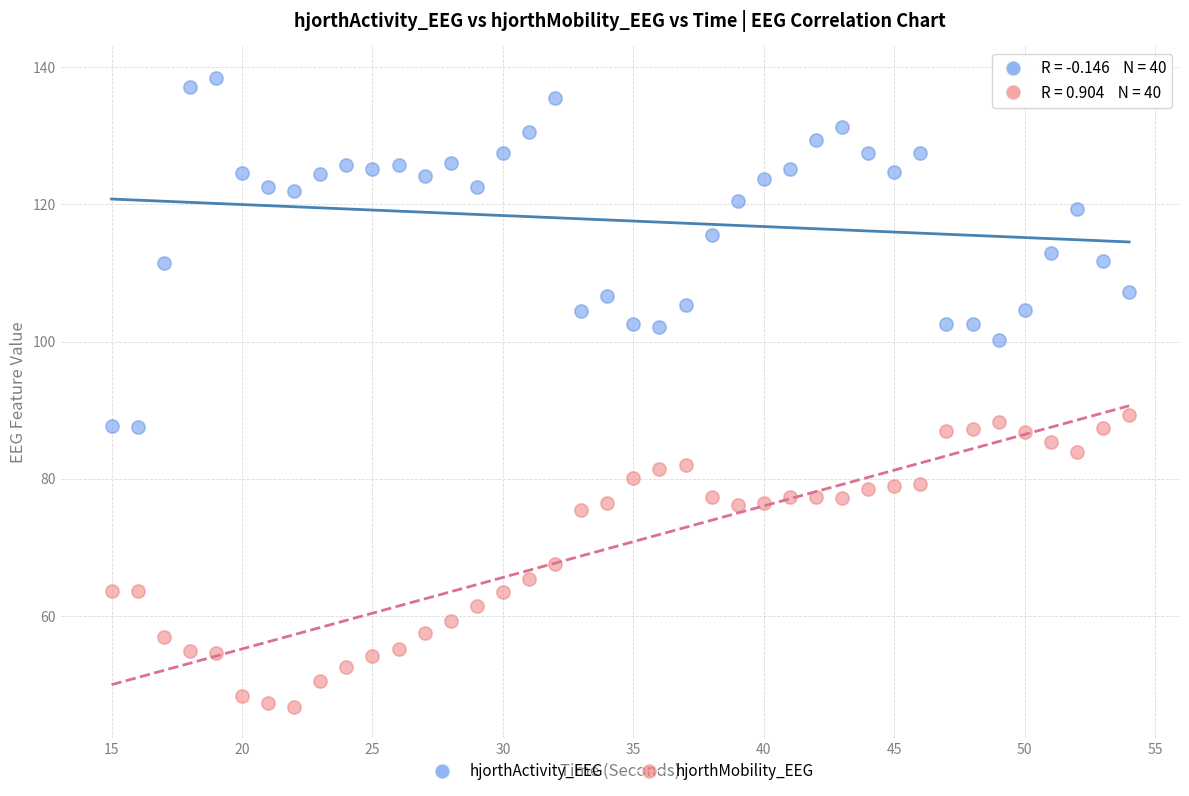

Which series reaches the maximum Y coordinate?

hjorthActivity_EEG